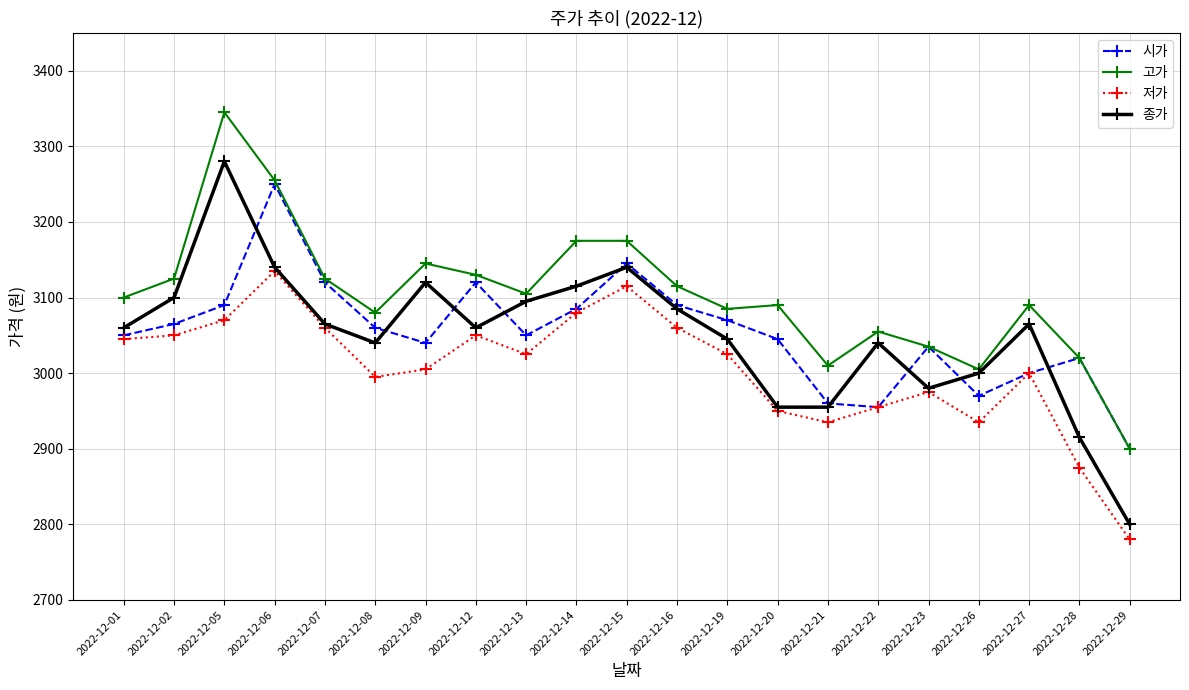

What is the sum of all 시가 values?

64120